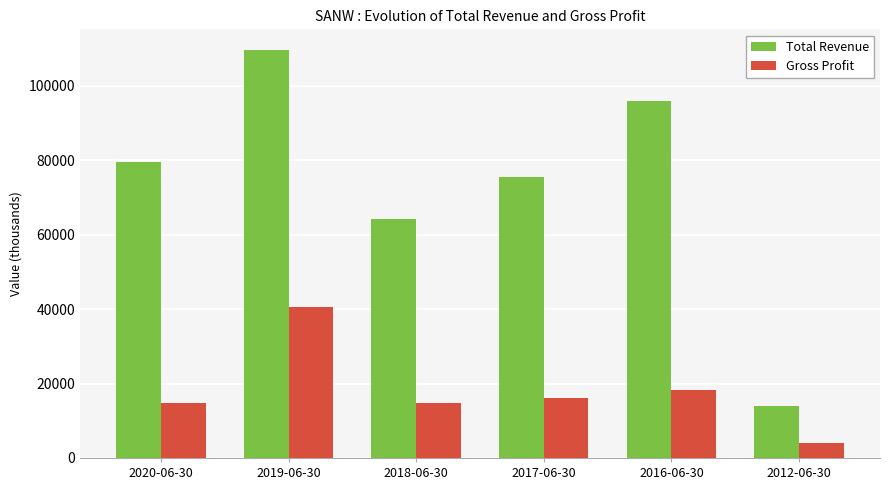

What are all the series names shown in the legend?

Total Revenue, Gross Profit